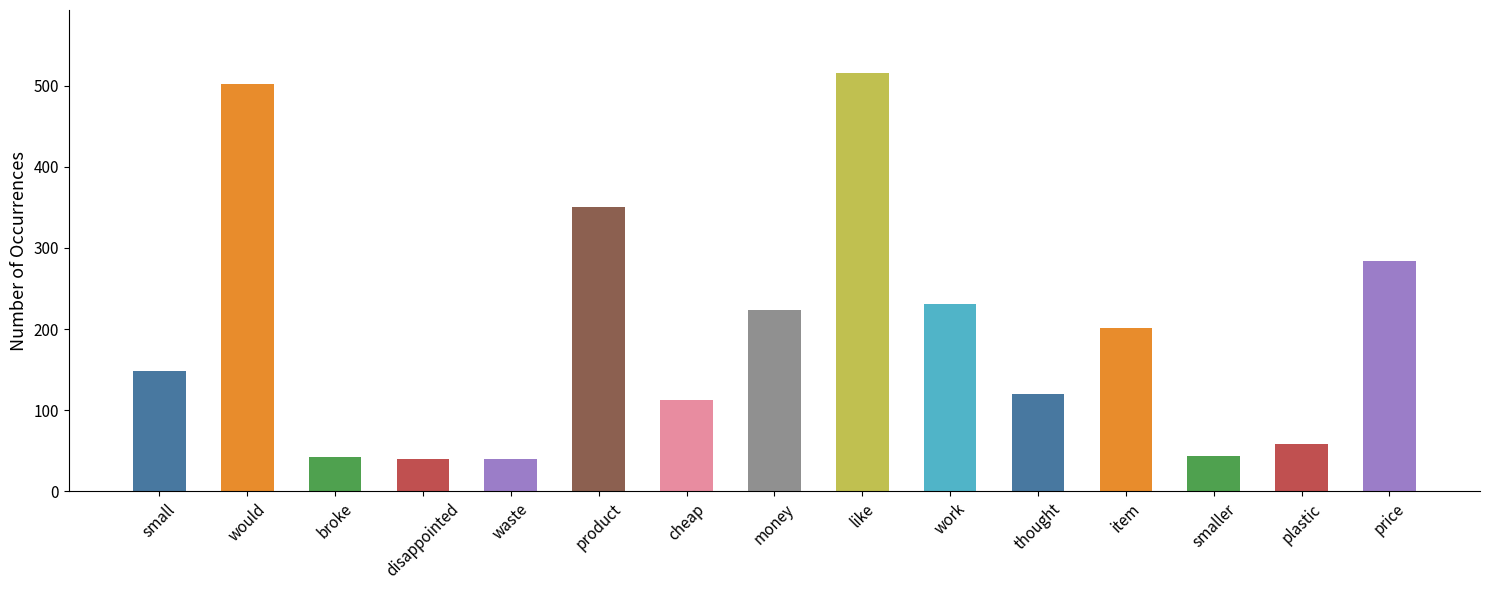

Which label corresponds to the largest value in the chart?

like